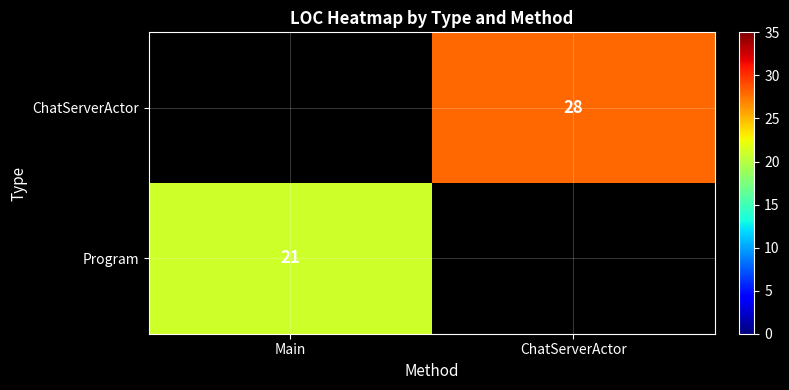

The Program series shows 21 at Main. True or false?

True